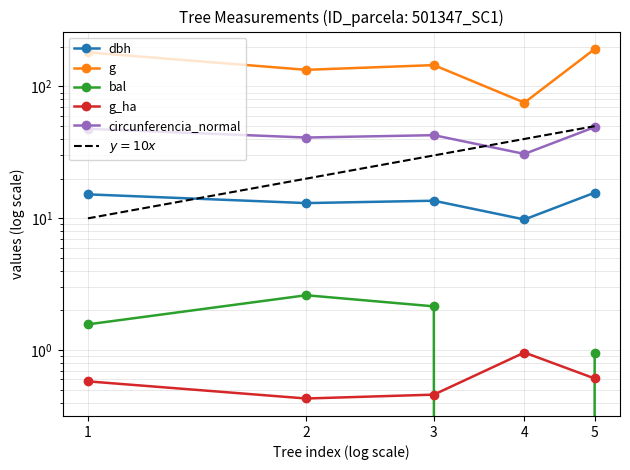

The value of g_ha at 3 is 0.6. True or false?

False